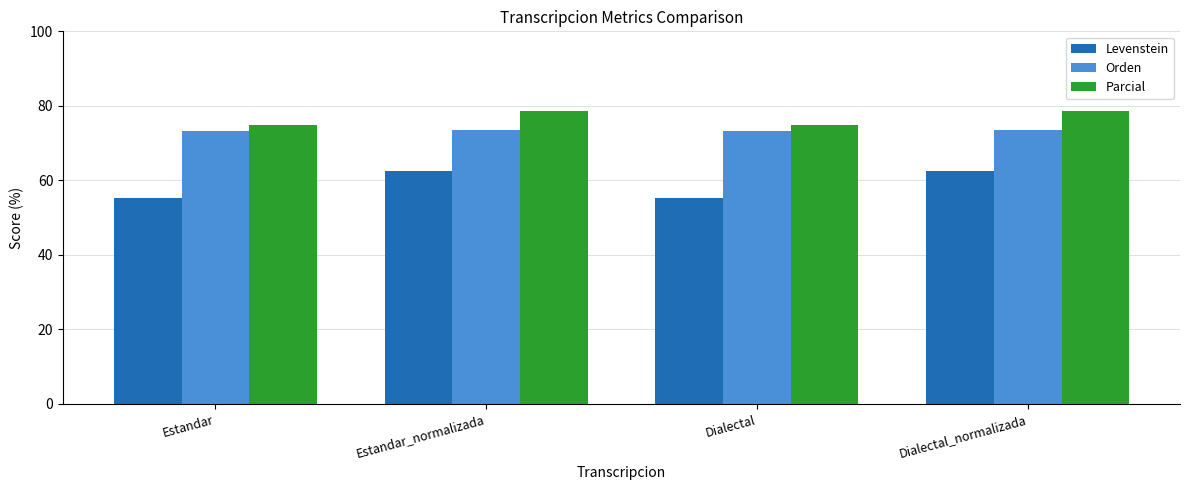

Is the value of Orden at Estandar greater than the value of Levenstein at Estandar?

Yes